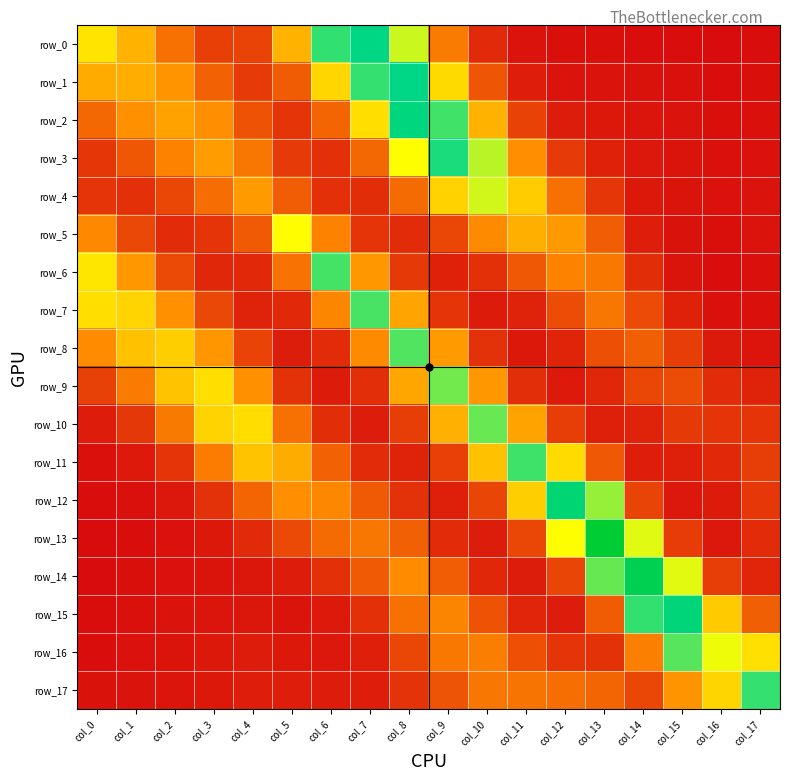

Which has a higher value, col_15 or col_10?

col_10